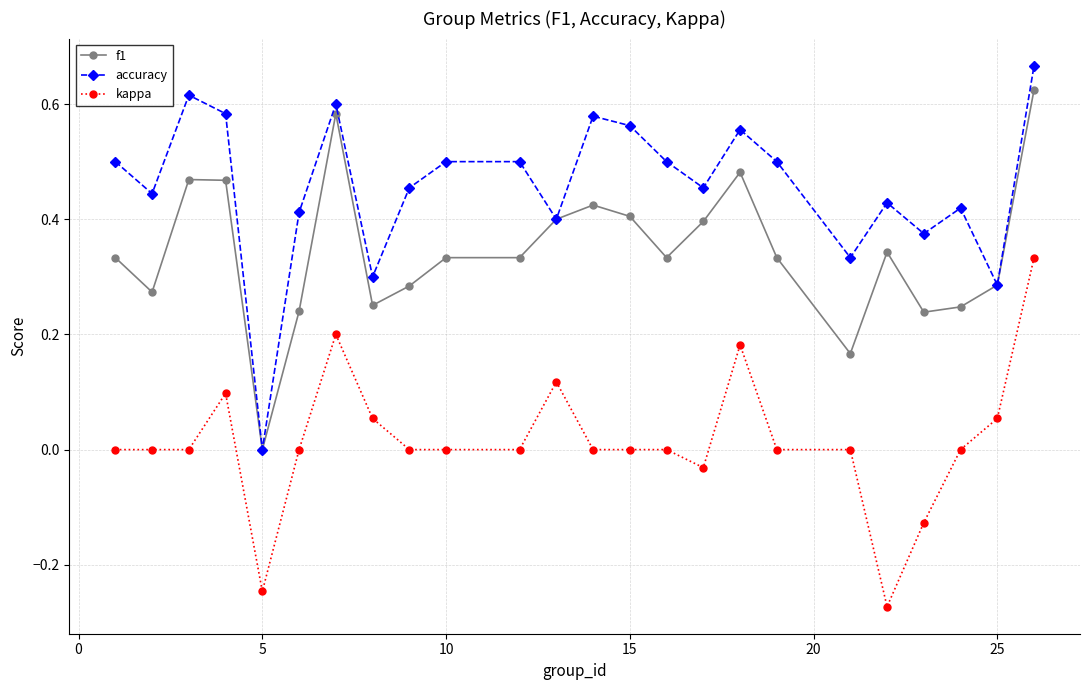

Which series has the widest spread of values?

accuracy